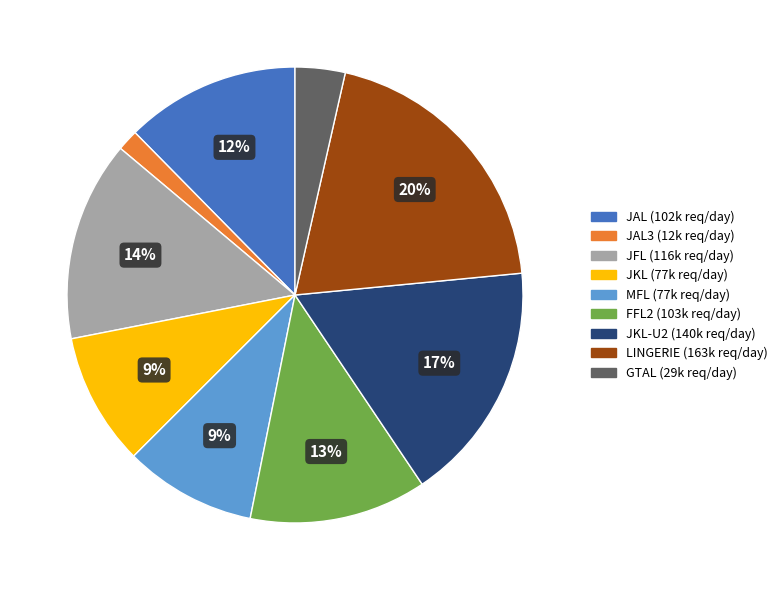

Is there a majority slice in this chart?

No